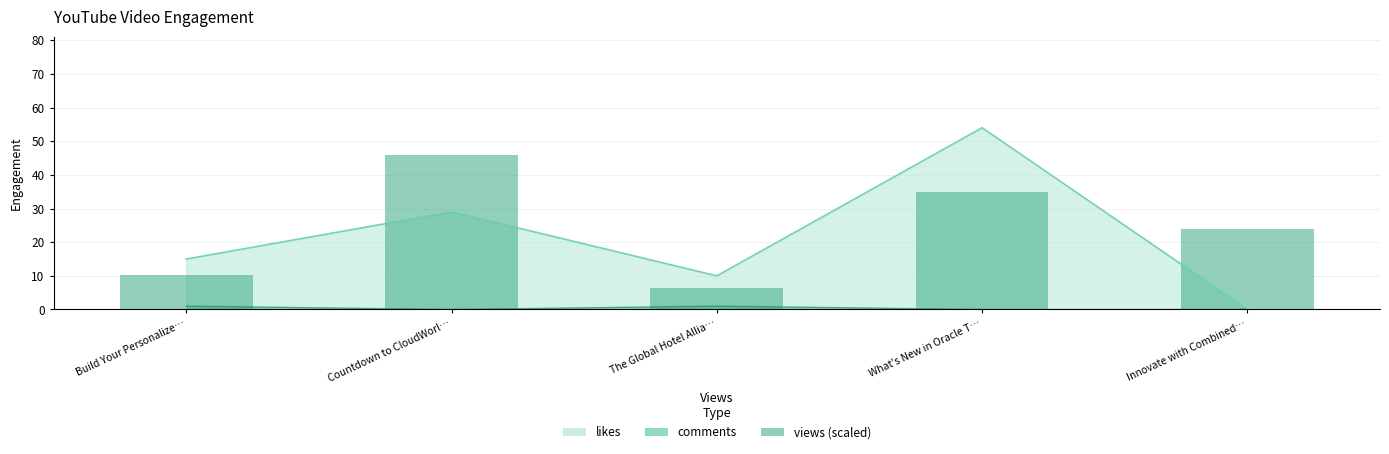

Which label corresponds to the largest value in the chart?

Countdown to CloudWorl…